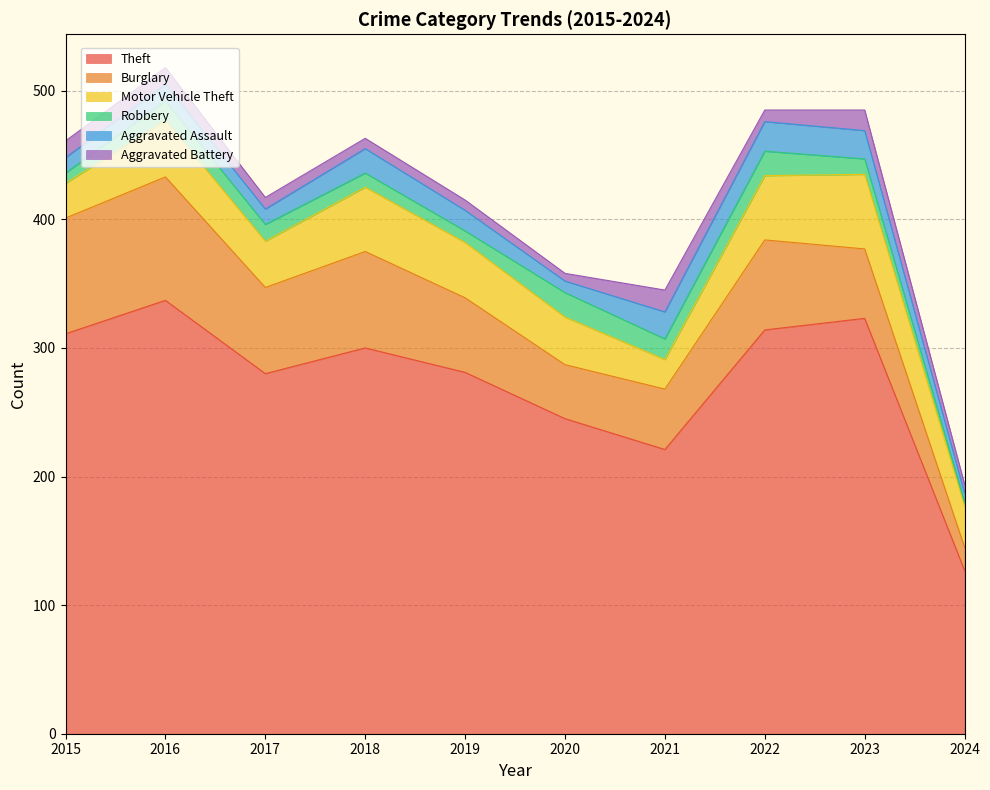

Reading right to left, transcribe all the data shown in this chart.

Theft: 2024=127	2023=323	2022=314	2021=221	2020=245	2019=281	2018=300	2017=280	2016=337	2015=311
Burglary: 2024=18	2023=54	2022=70	2021=47	2020=42	2019=58	2018=75	2017=67	2016=96	2015=90
Motor Vehicle Theft: 2024=32	2023=58	2022=50	2021=23	2020=37	2019=43	2018=50	2017=36	2016=44	2015=27
Robbery: 2024=3	2023=12	2022=19	2021=16	2020=19	2019=9	2018=11	2017=13	2016=15	2015=8
Aggravated Assault: 2024=7	2023=22	2022=23	2021=21	2020=9	2019=16	2018=19	2017=12	2016=13	2015=12
Aggravated Battery: 2024=7	2023=16	2022=9	2021=17	2020=6	2019=8	2018=8	2017=9	2016=13	2015=13